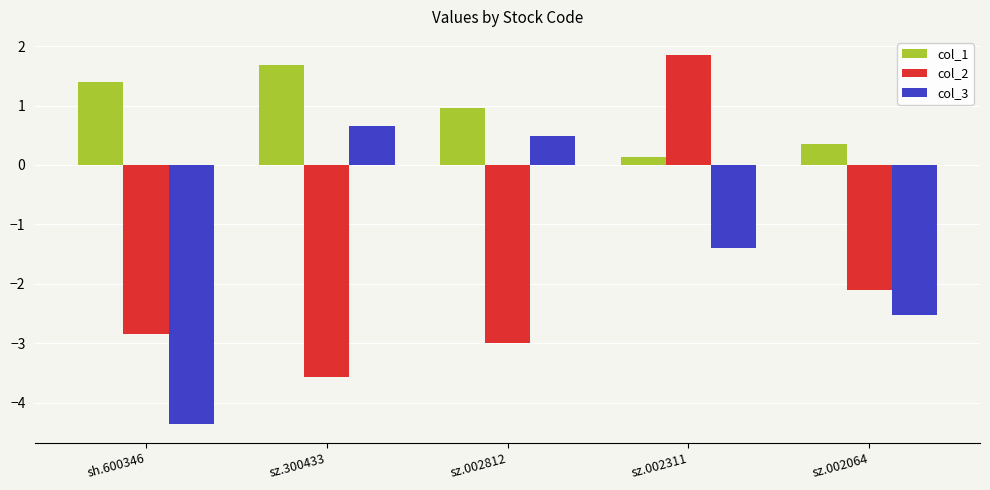

What is the average value of the col_2 series?

-1.9